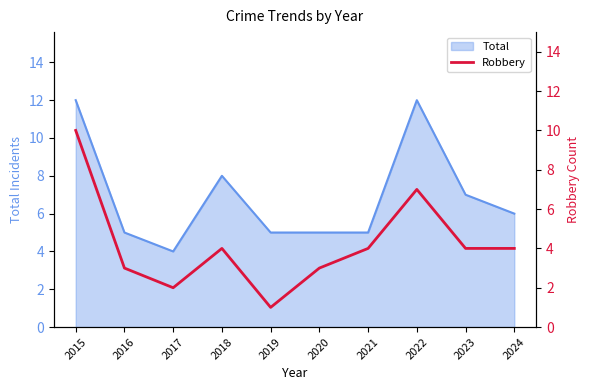

True or false: Total has a value of 6 at 2024.

True